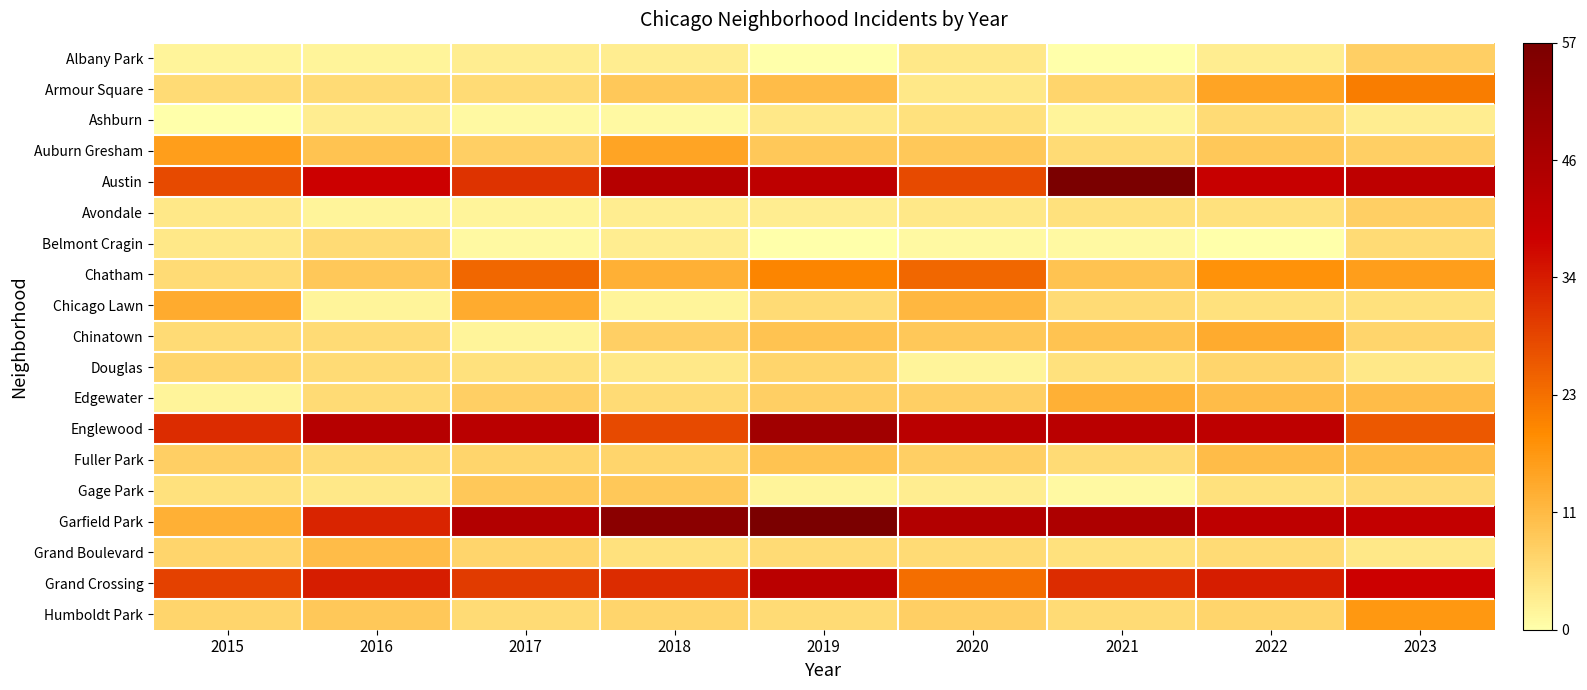

At which category is the sum across all series the highest?

2019